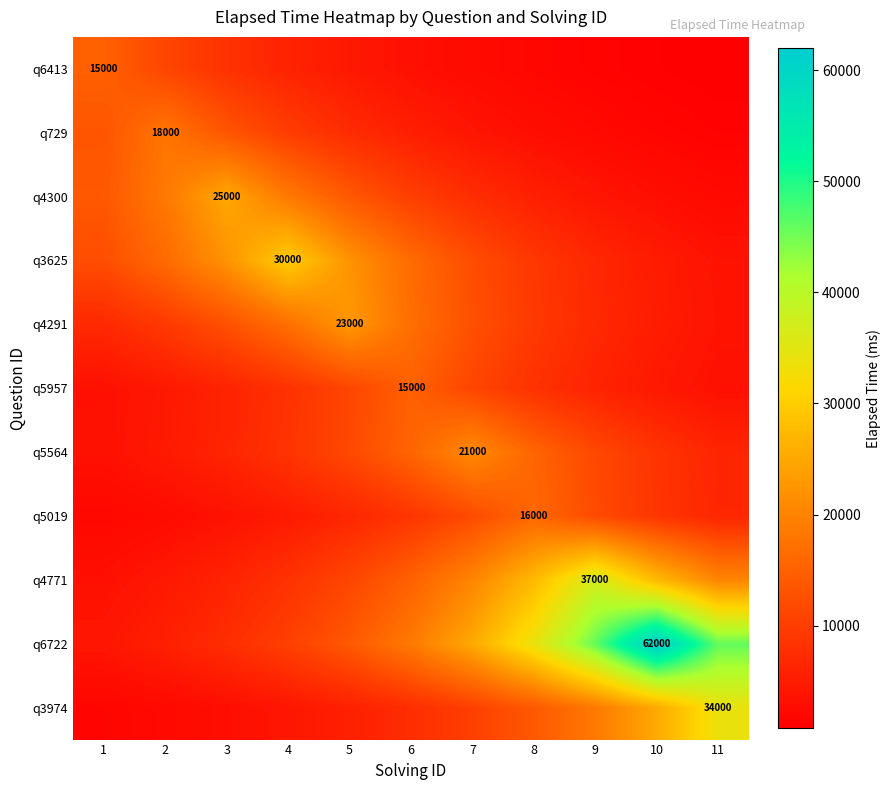

What is the difference between the q4300 values at 1 and 3?

11279.7